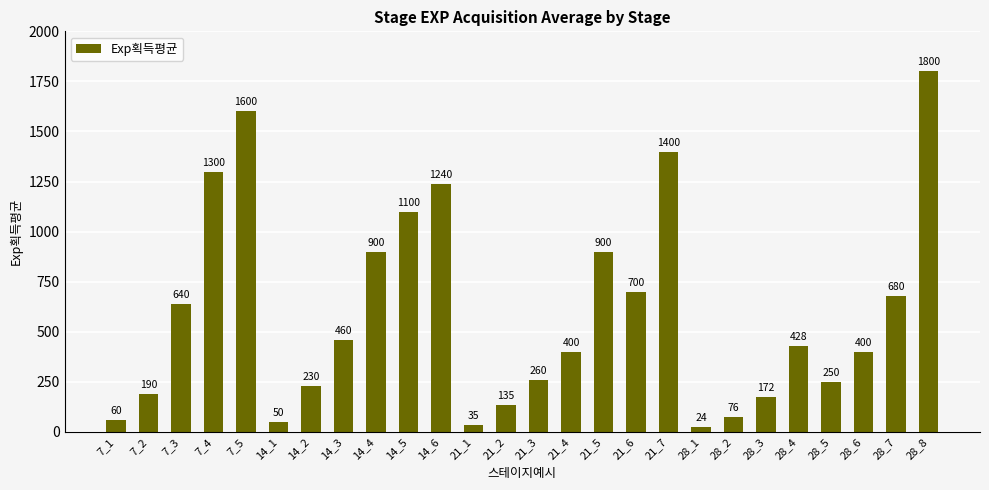

What value does the data have at 21_4, to the nearest 10?

400